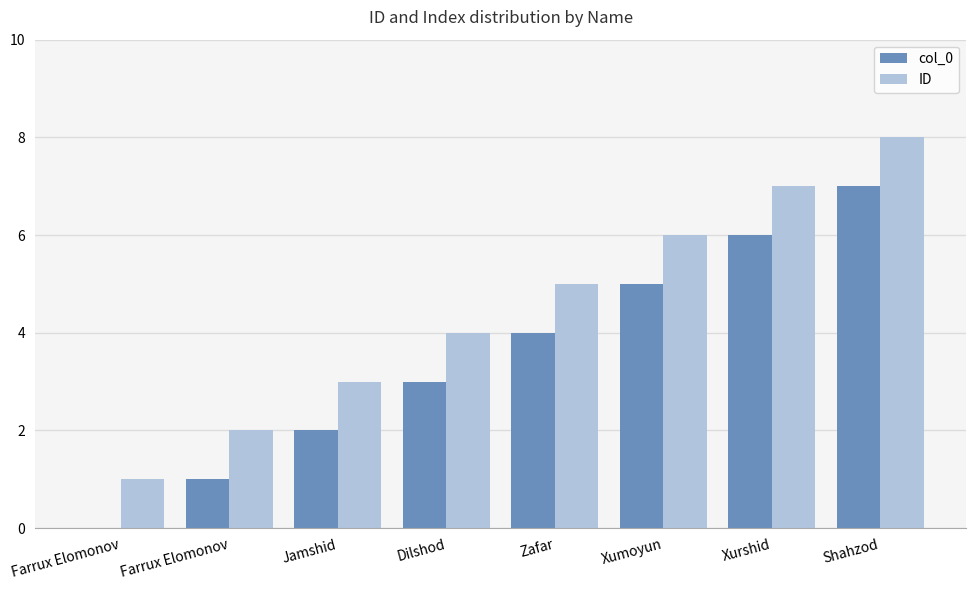

What is the sum of the ID values at Farrux Elomonov and Shahzod?

10